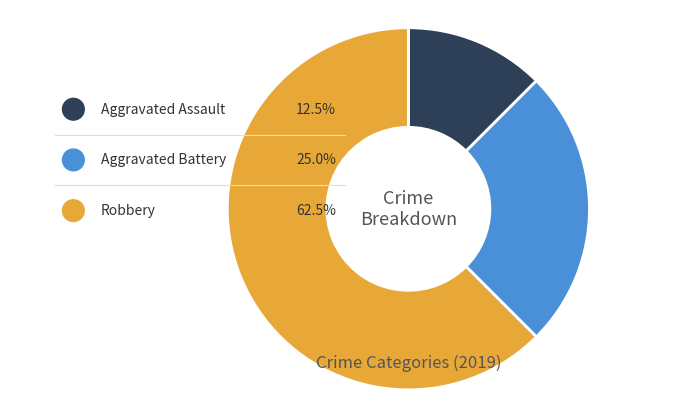

How many segments does this pie chart have?

3